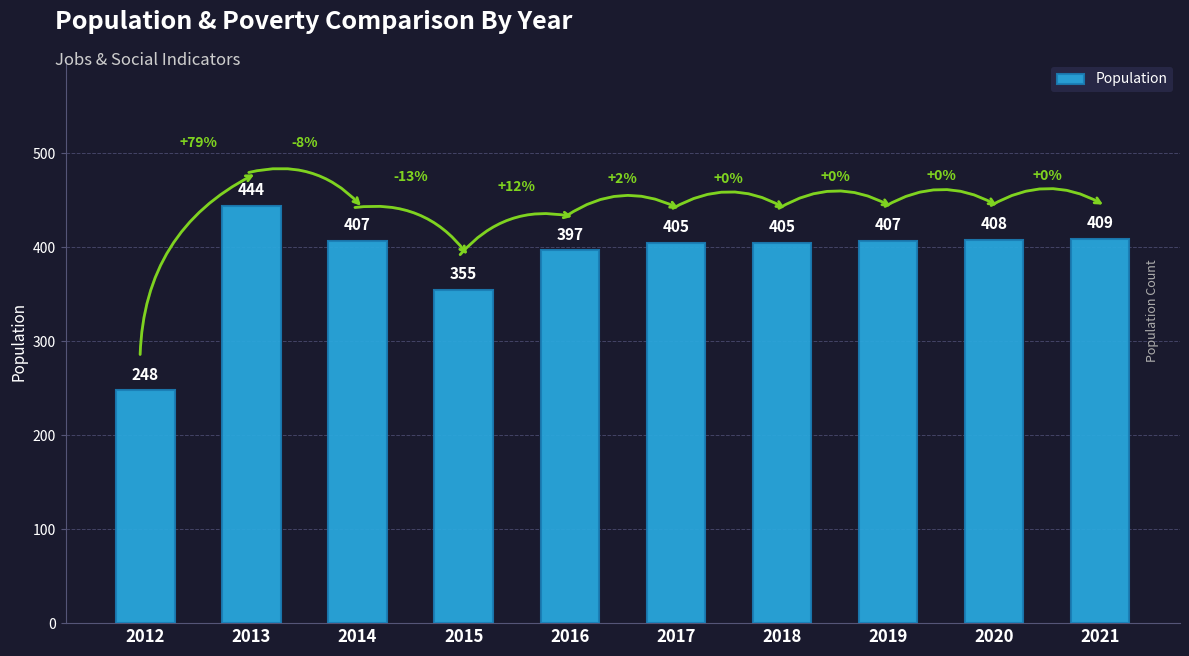

Are the bars grouped side by side (vs. stacked)?

No